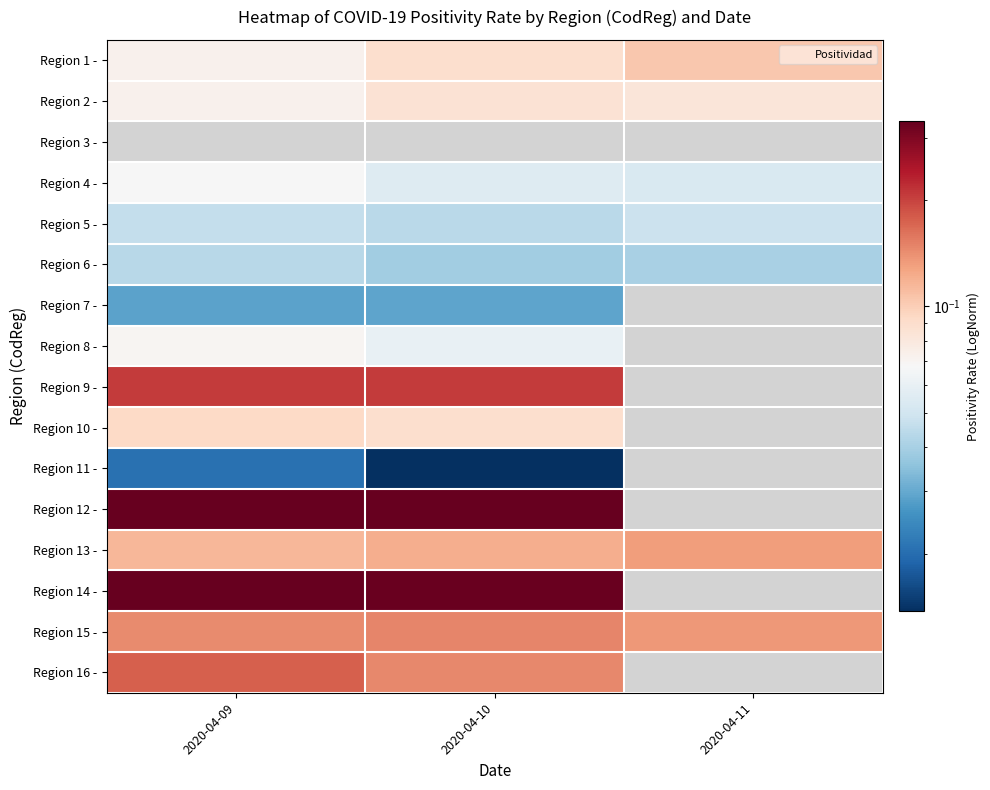

Which series has the largest total across all categories?

Region 15 -